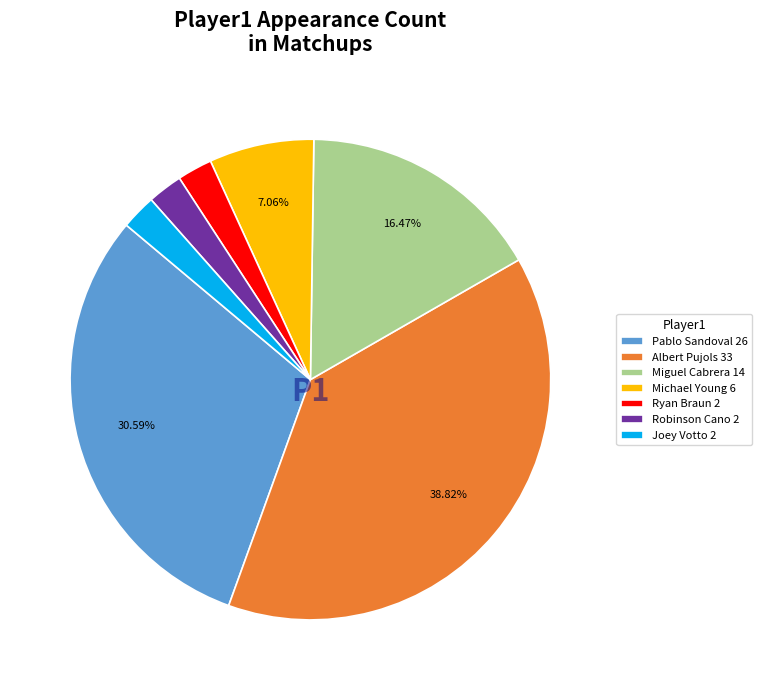

Which has a higher value, Miguel Cabrera 14 or Ryan Braun 2?

Miguel Cabrera 14